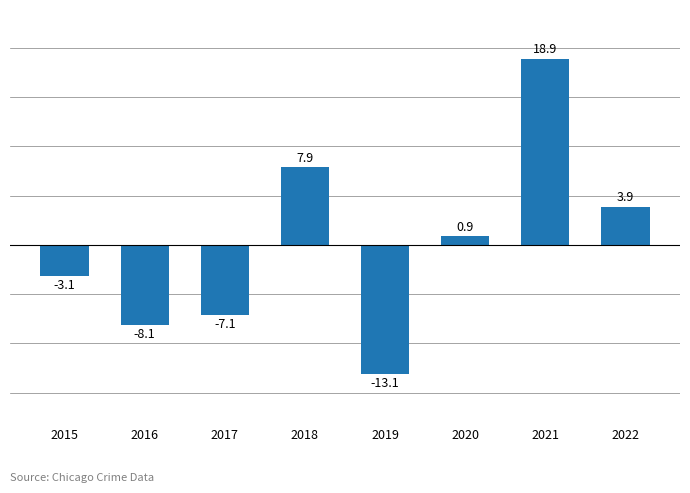

What is the minimum value shown in the chart?

-13.1